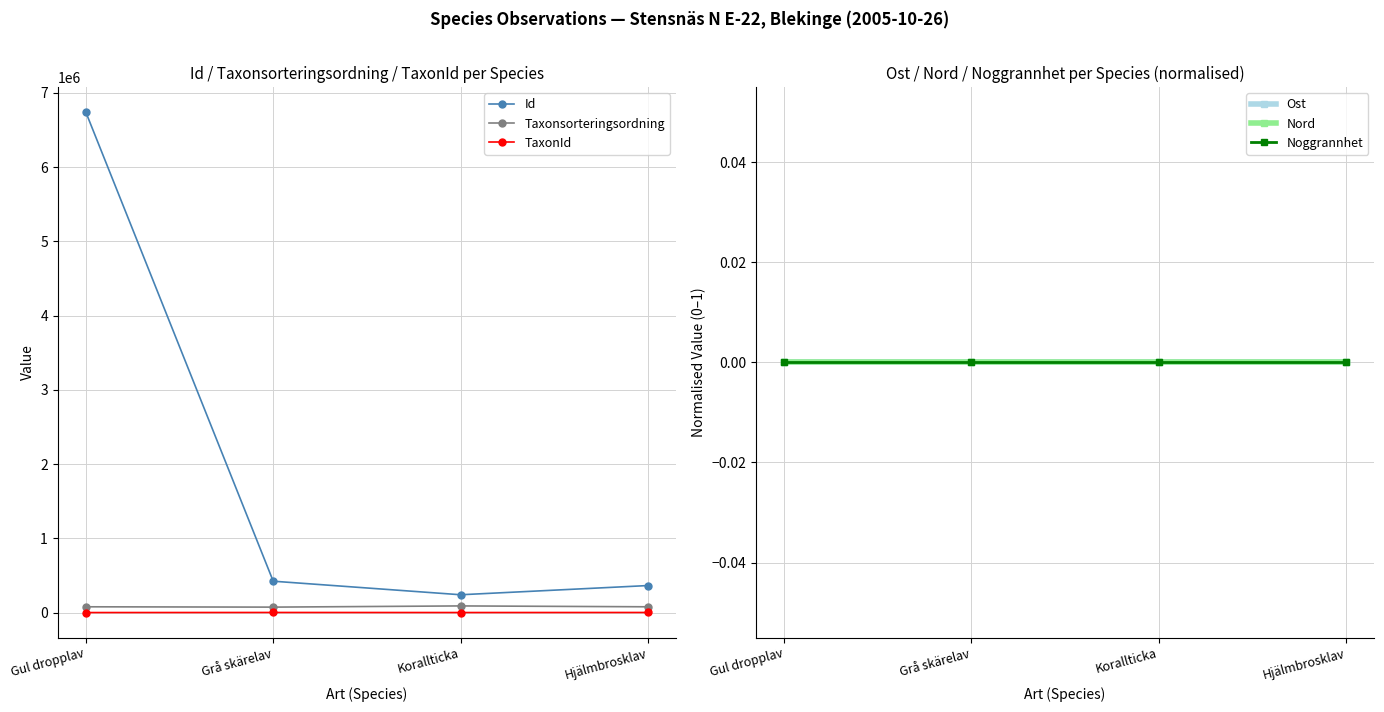

At how many categories does at least one series exceed 272444?

3